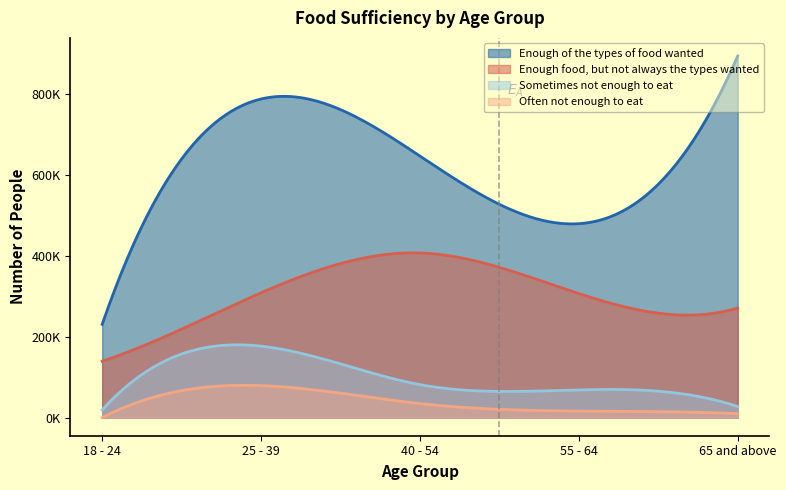

How many distinct data groups are displayed?

4